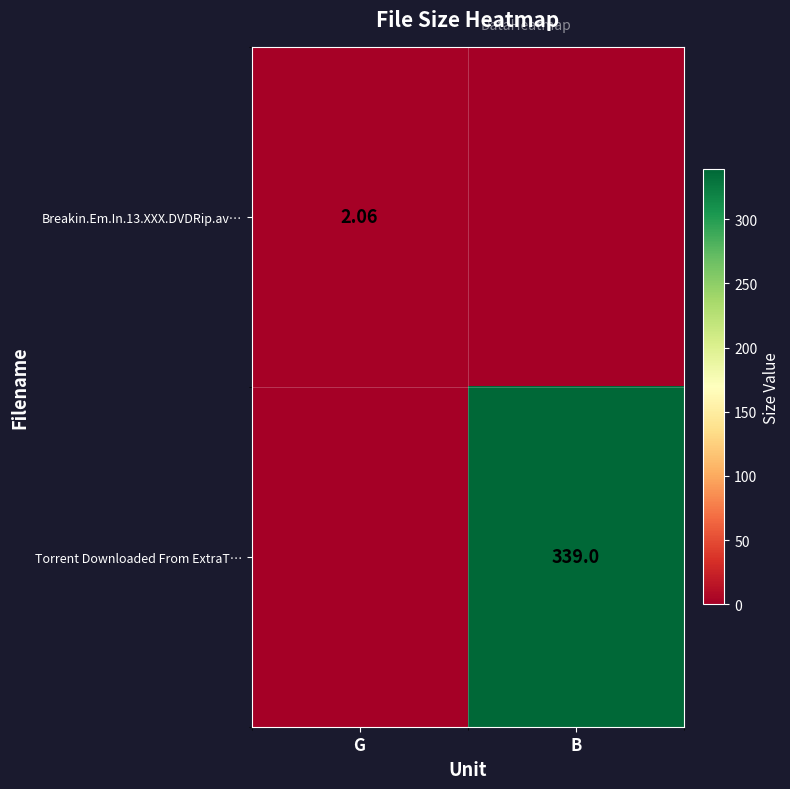

Is it true that Torrent Downloaded From ExtraT… equals 0.0 at G?

True